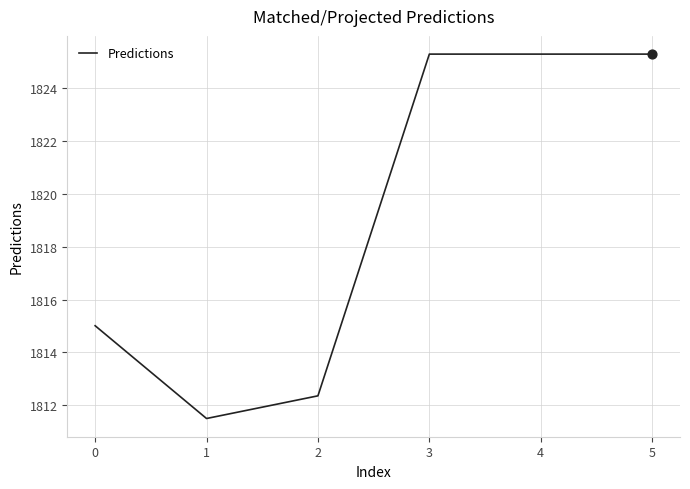

What is the change in value from 0 to 2?

-2.7